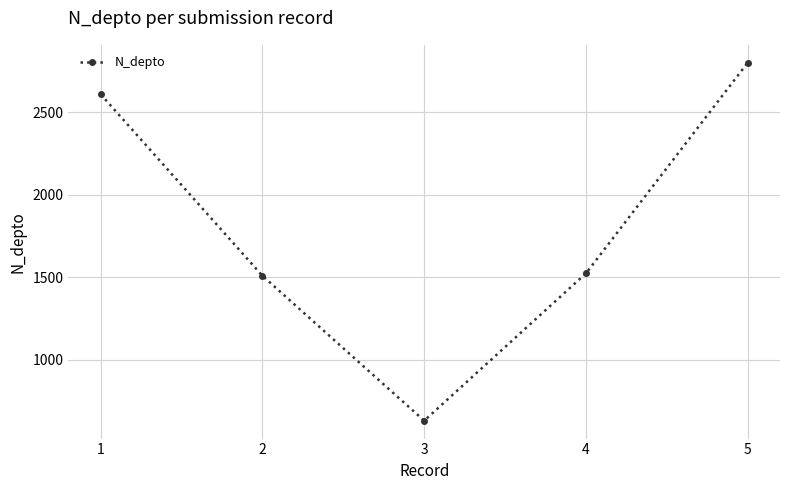

True or false: the data shows 2608 at 1.

True